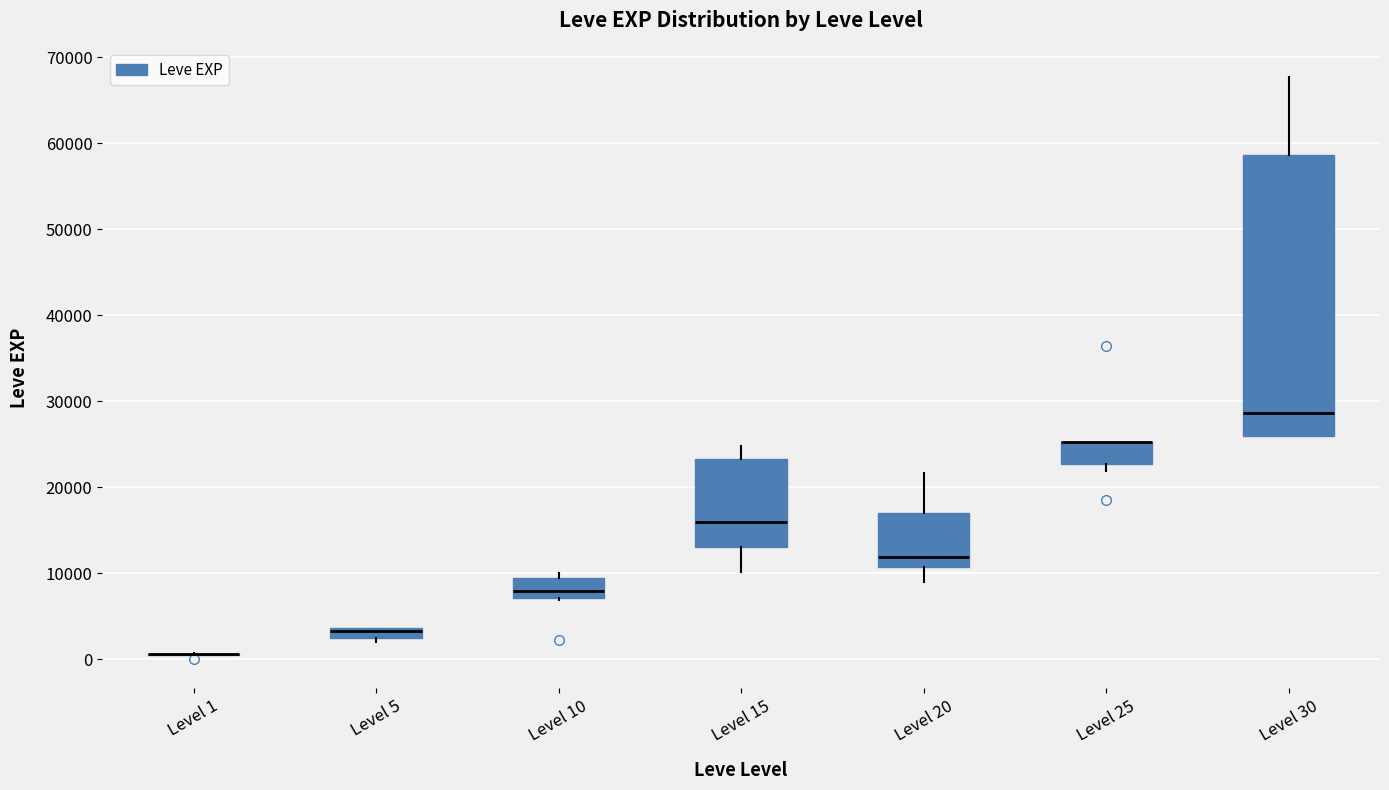

Comparing the boxes themselves (not the whiskers), which one is the tallest?

Level 30